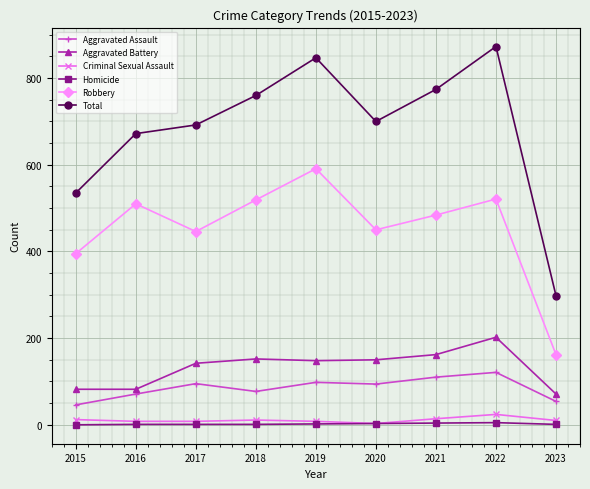

Is this an area chart (filled region under the line)?

No